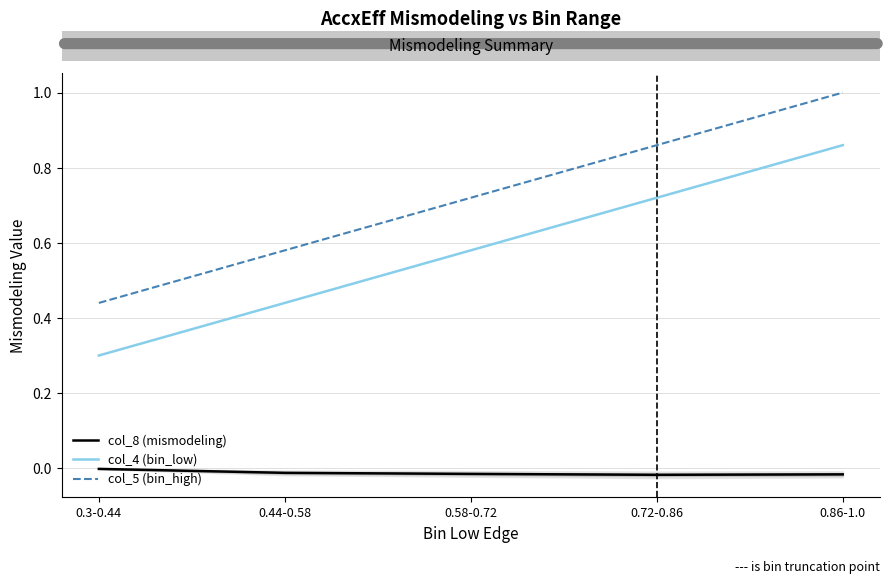

How many distinct data groups are displayed?

3